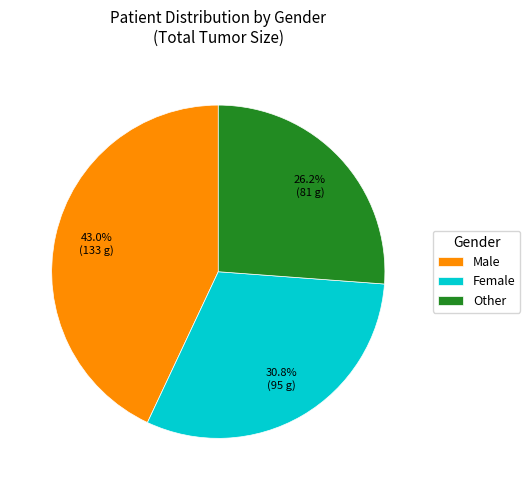

How many slices are in this pie chart?

3